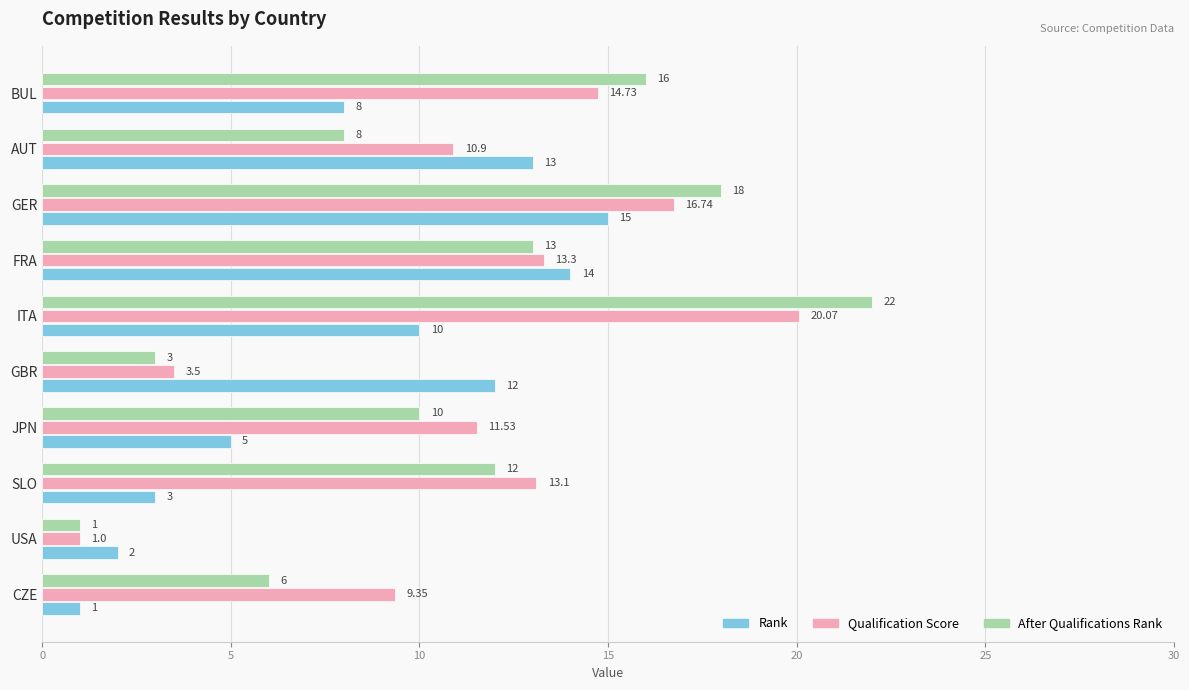

List the labels in order of Rank value, smallest first.

CZE, USA, SLO, JPN, BUL, ITA, GBR, AUT, FRA, GER